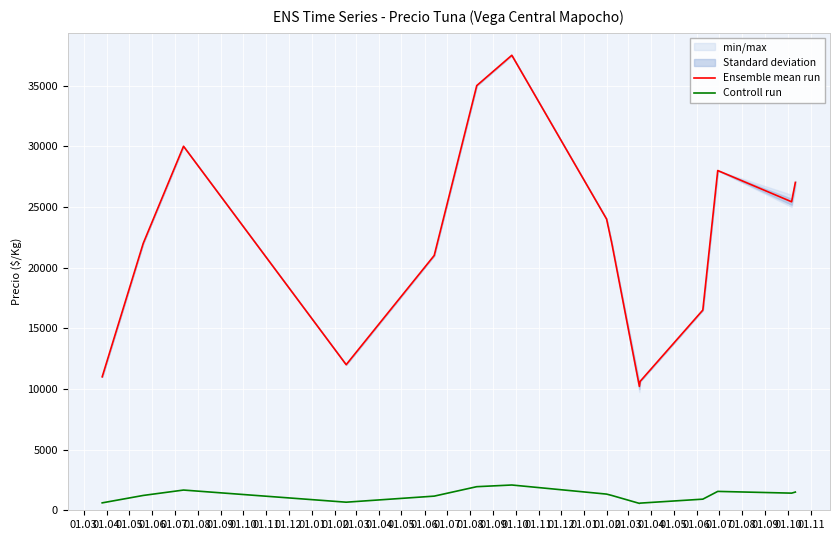

True or false: Ensemble mean run and Controll run intersect in this chart.

False